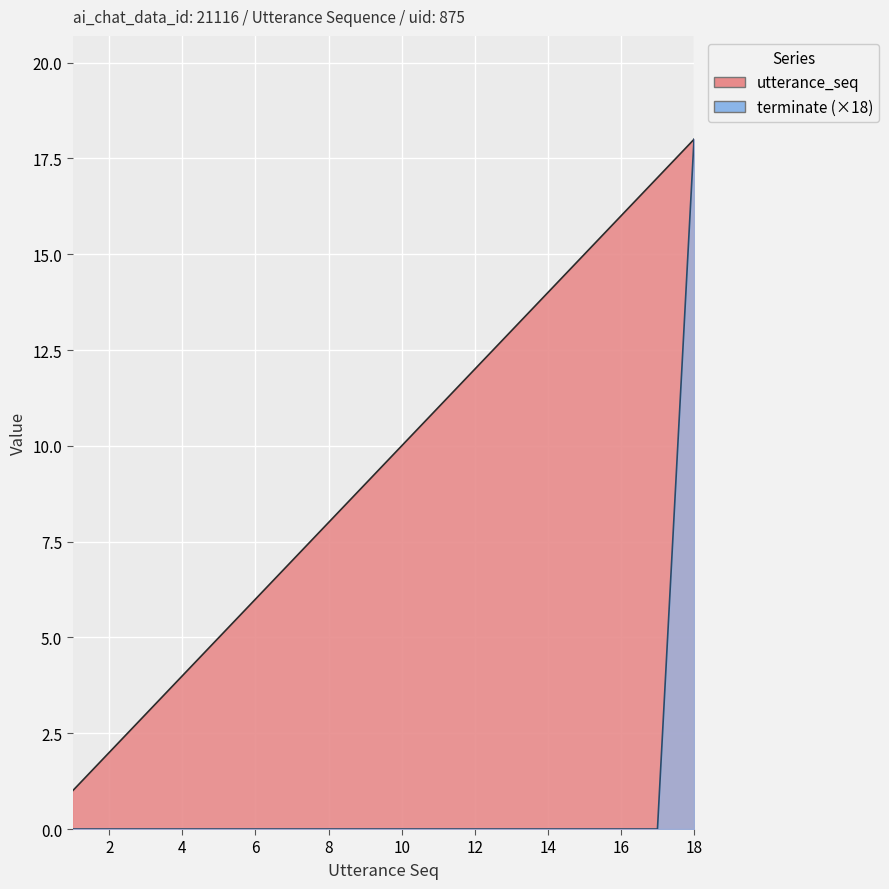

Is the value of terminate at 2 greater than the value of utterance_seq at 1?

No